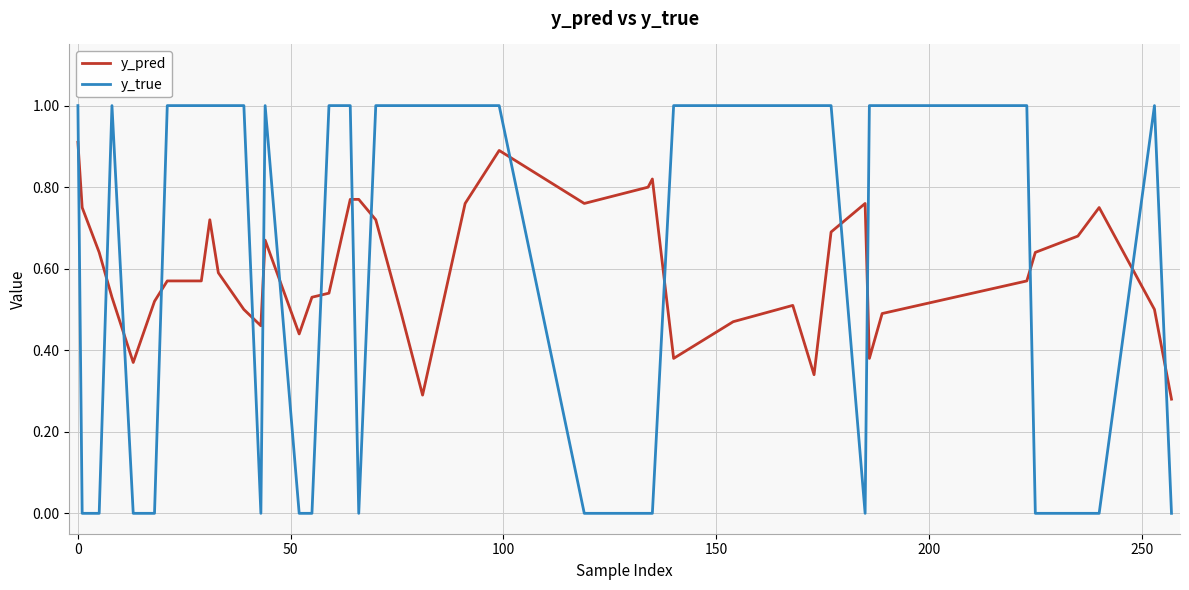

How many lines are shown in the chart?

2